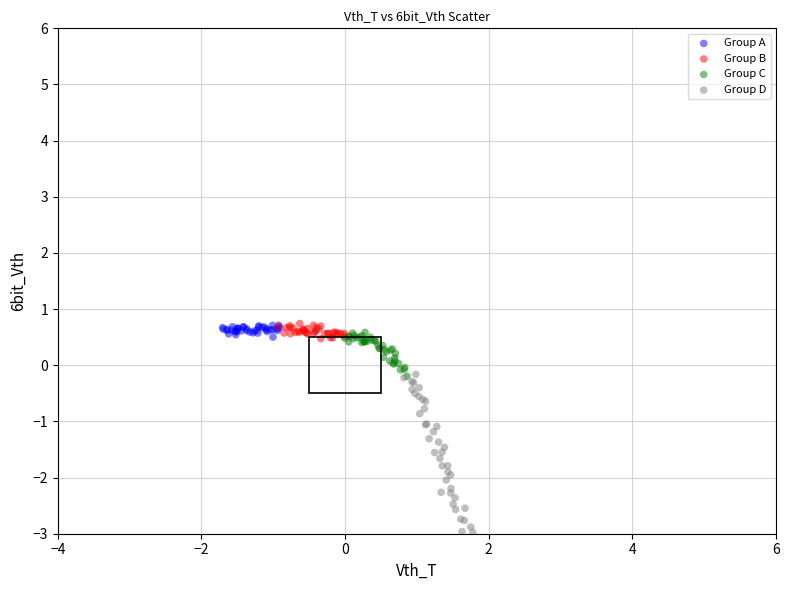

Which series has the widest spread of Y values?

Group D